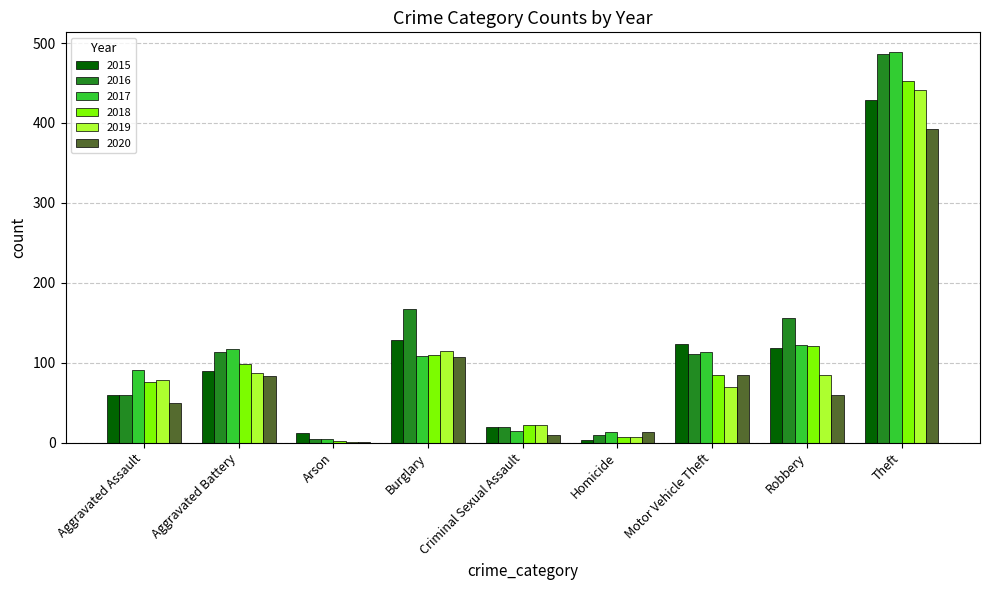

Read the 2020 value at Aggravated Assault, to the nearest 5.

50